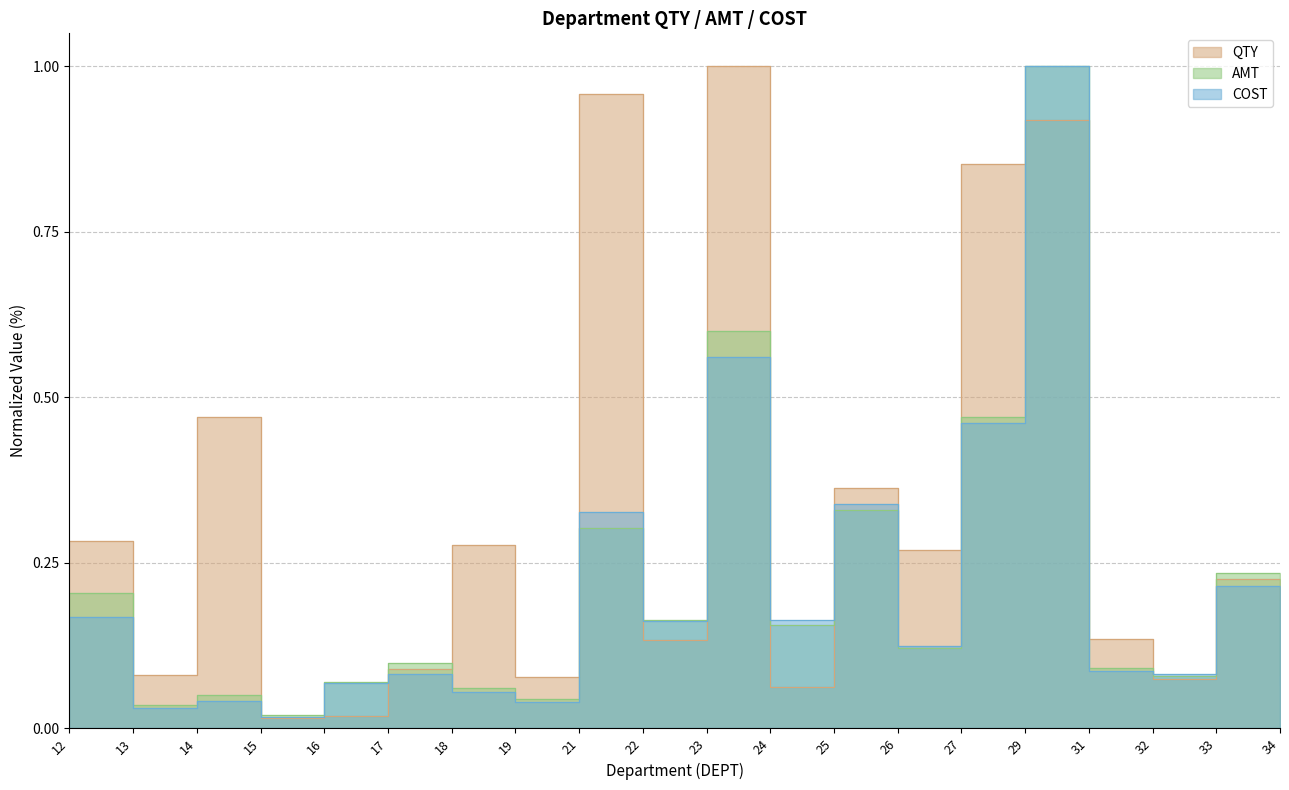

After their last crossing, which series has the higher values: COST or QTY?

QTY